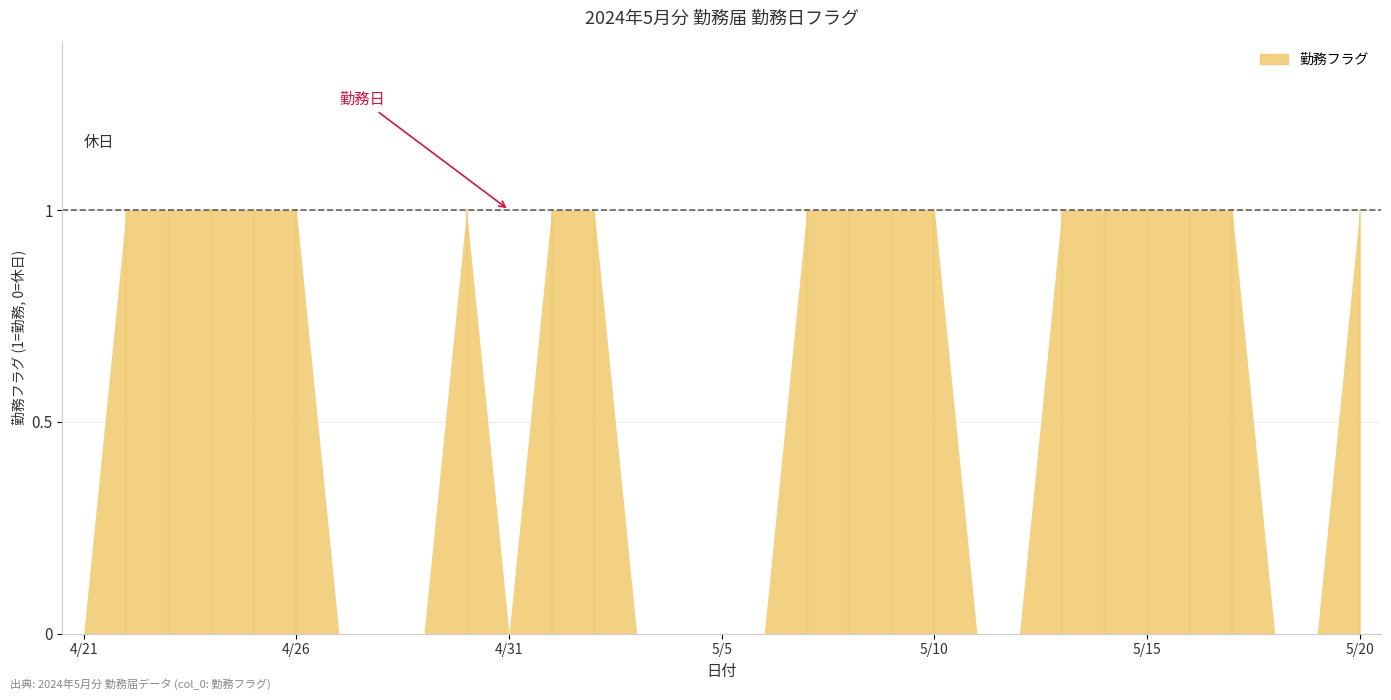

At which category does the chart reach its peak across all series?

4/22